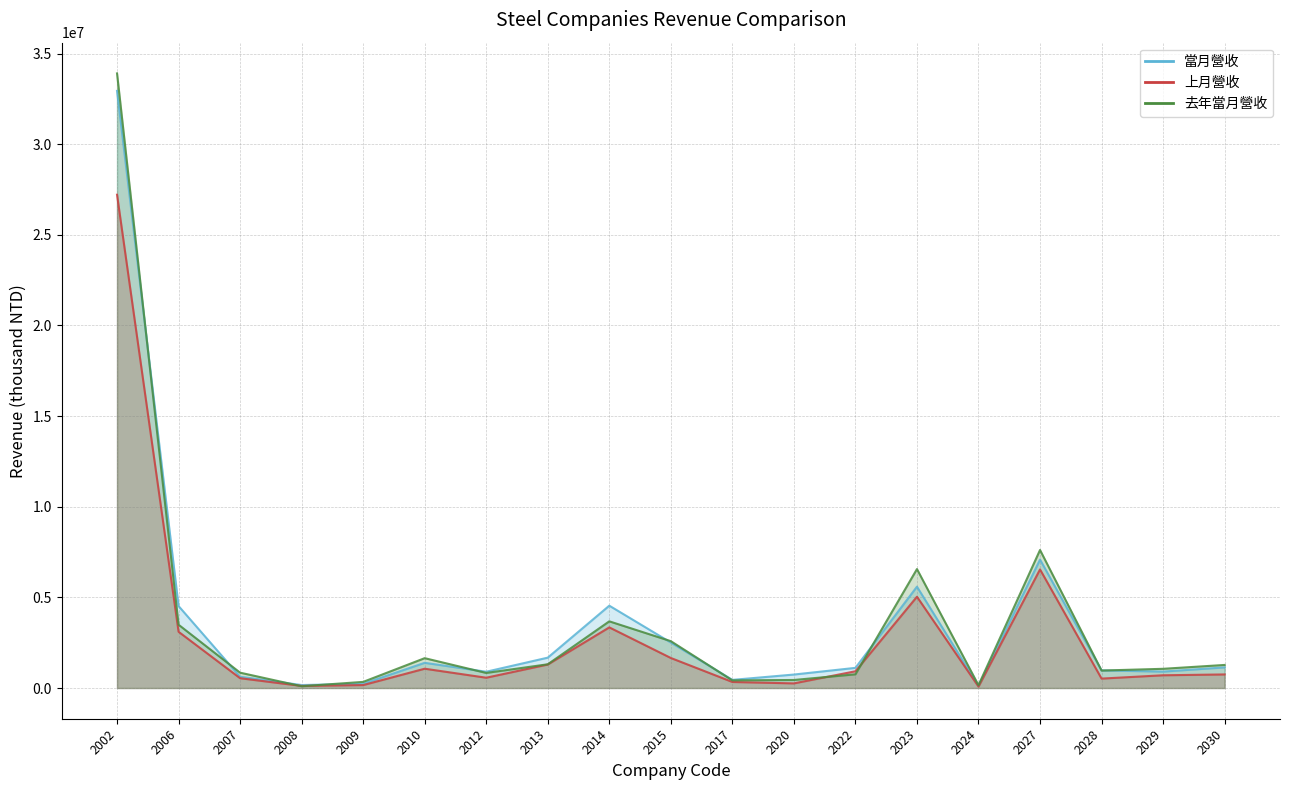

What is the spread (max minus min) of values at 2015?

928180